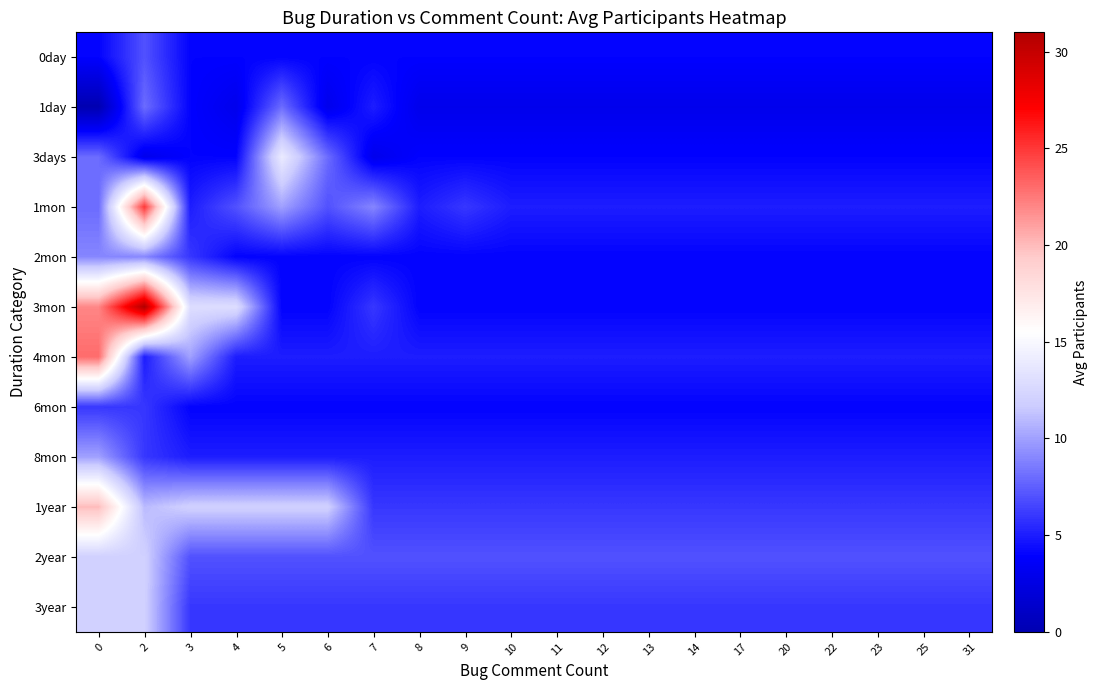

What is the spread (max minus min) of values at 17?

4